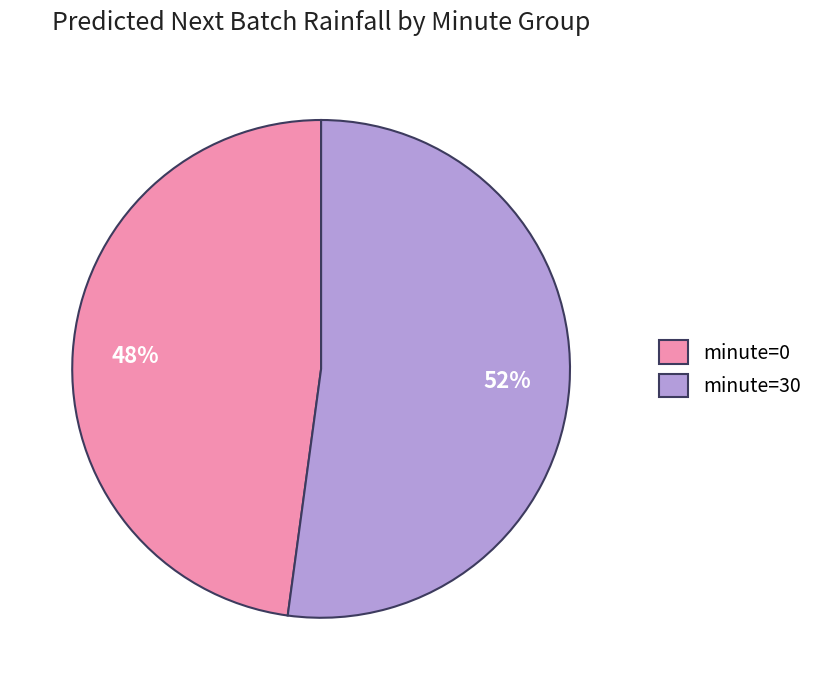

What is the largest slice in the pie chart?

minute=30